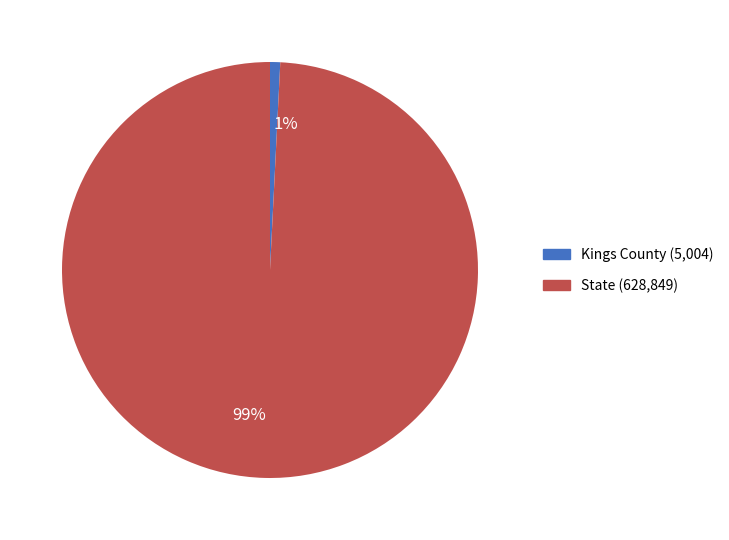

What percentage is the State slice, to the nearest percent?

99%